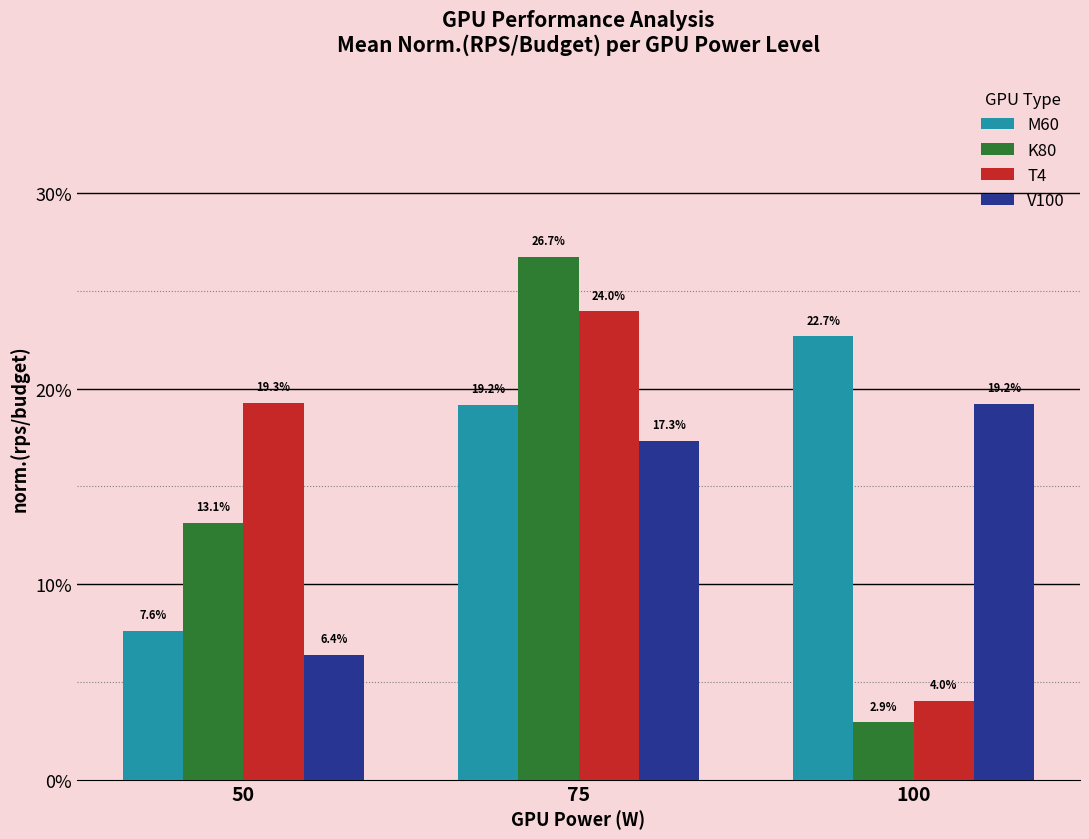

What are all the series names shown in the legend?

M60, K80, T4, V100